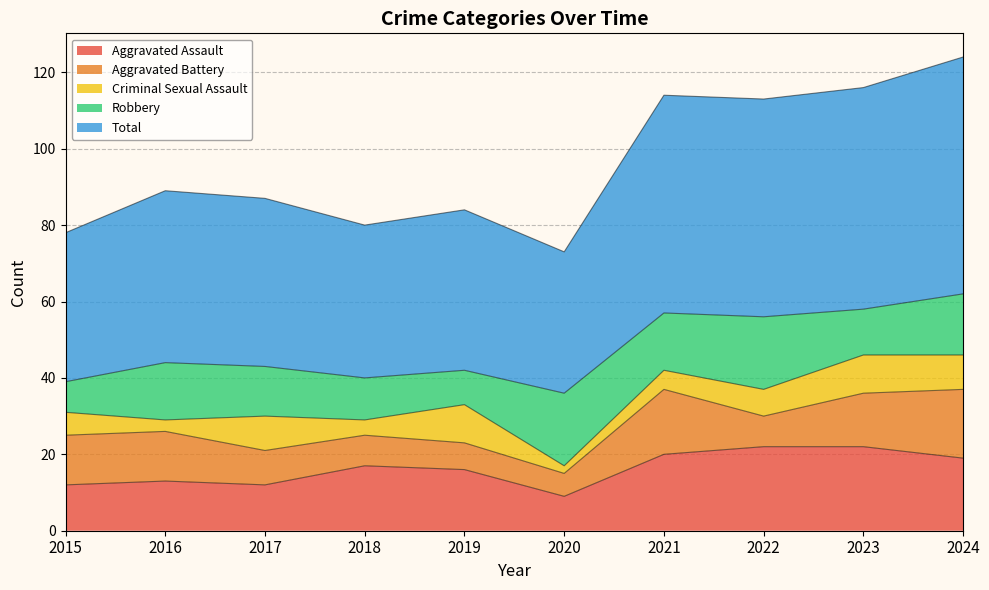

True or false: Aggravated Assault has a value of 9 at 2022.

False